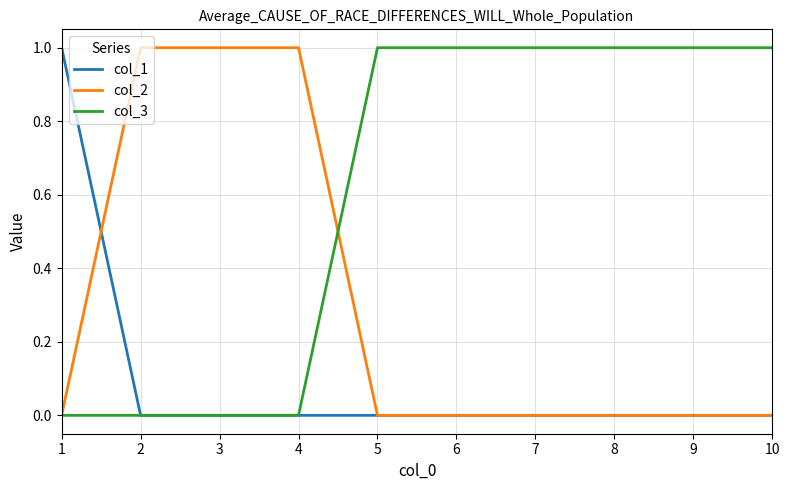

True or false: col_1 and col_2 cross at least once.

True